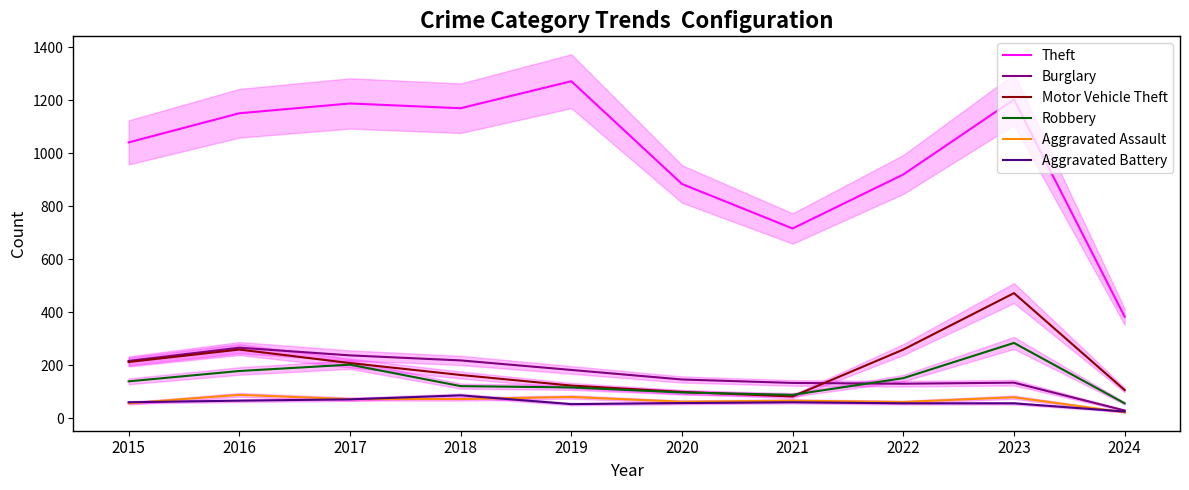

What is the sum of all Aggravated Assault values?

658